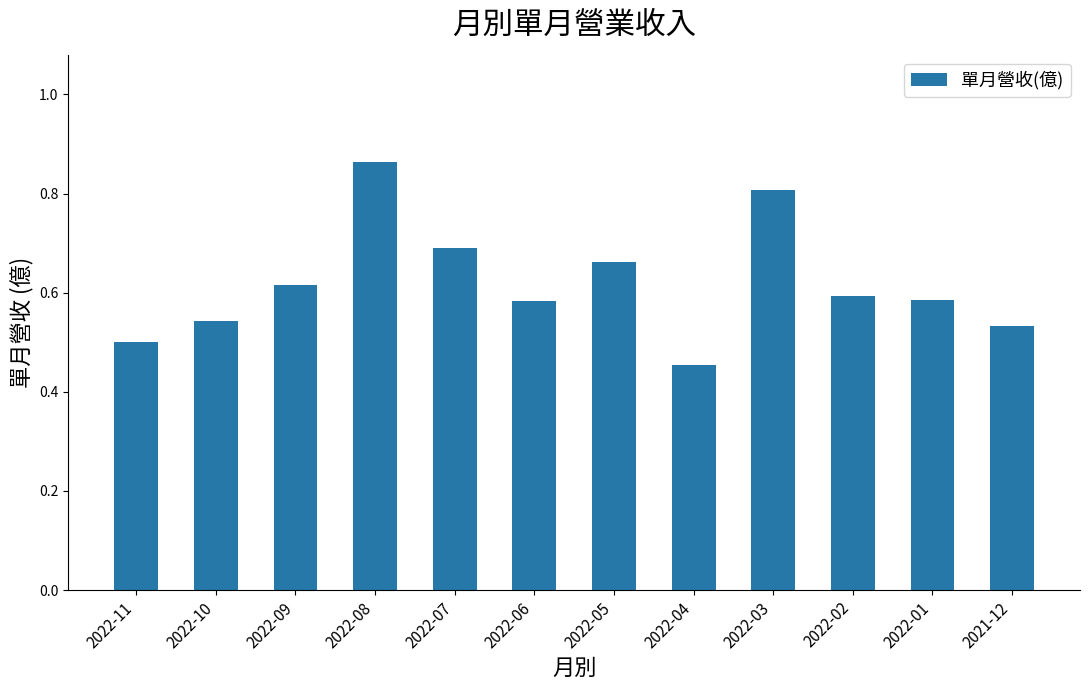

Does the chart contain stacked bars?

No